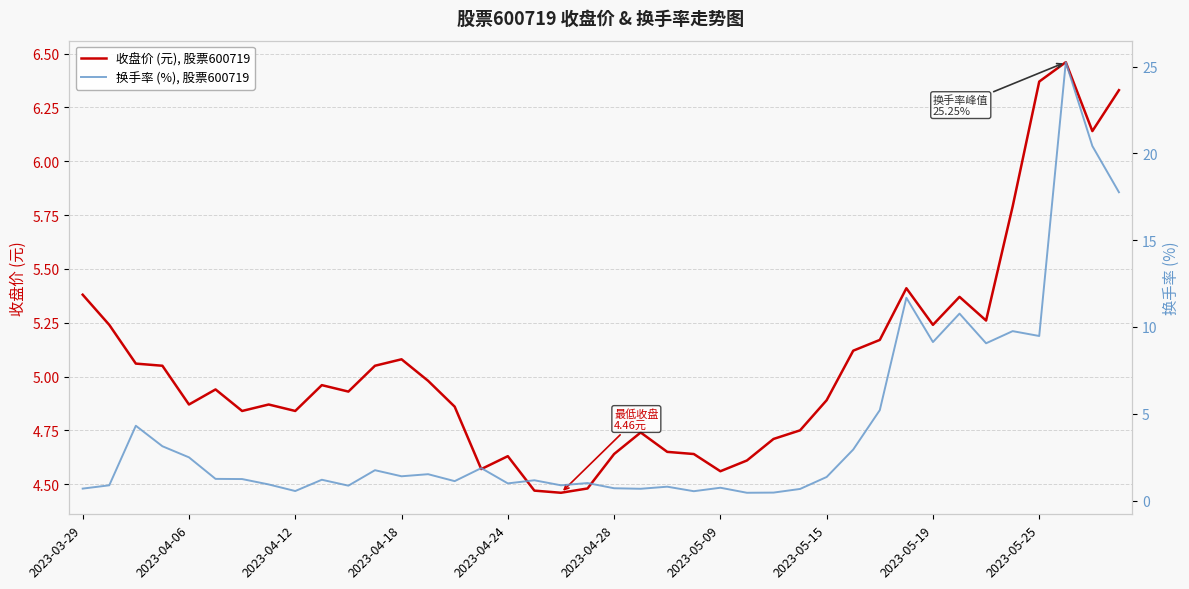

What position from the right is 2023-05-25?

4